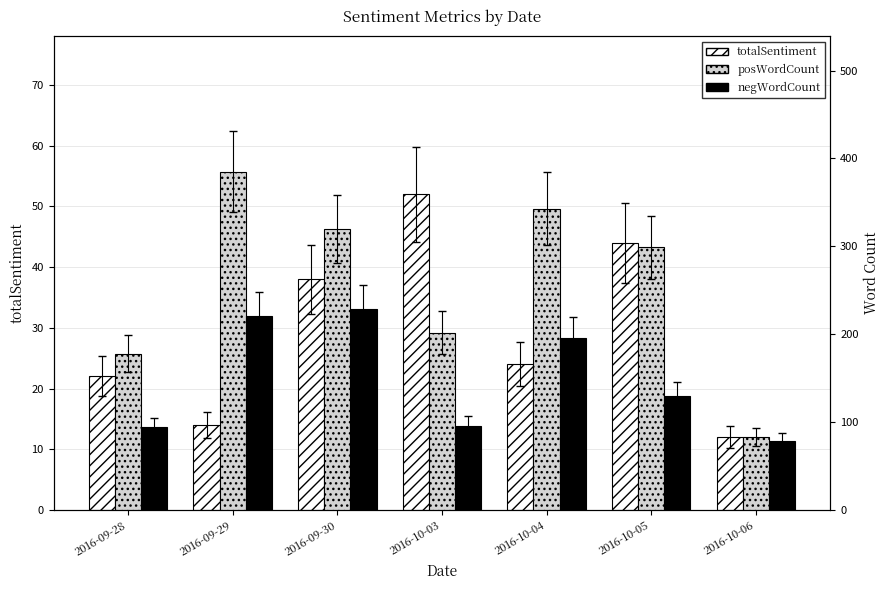

What is the average value of the posWordCount series?

259